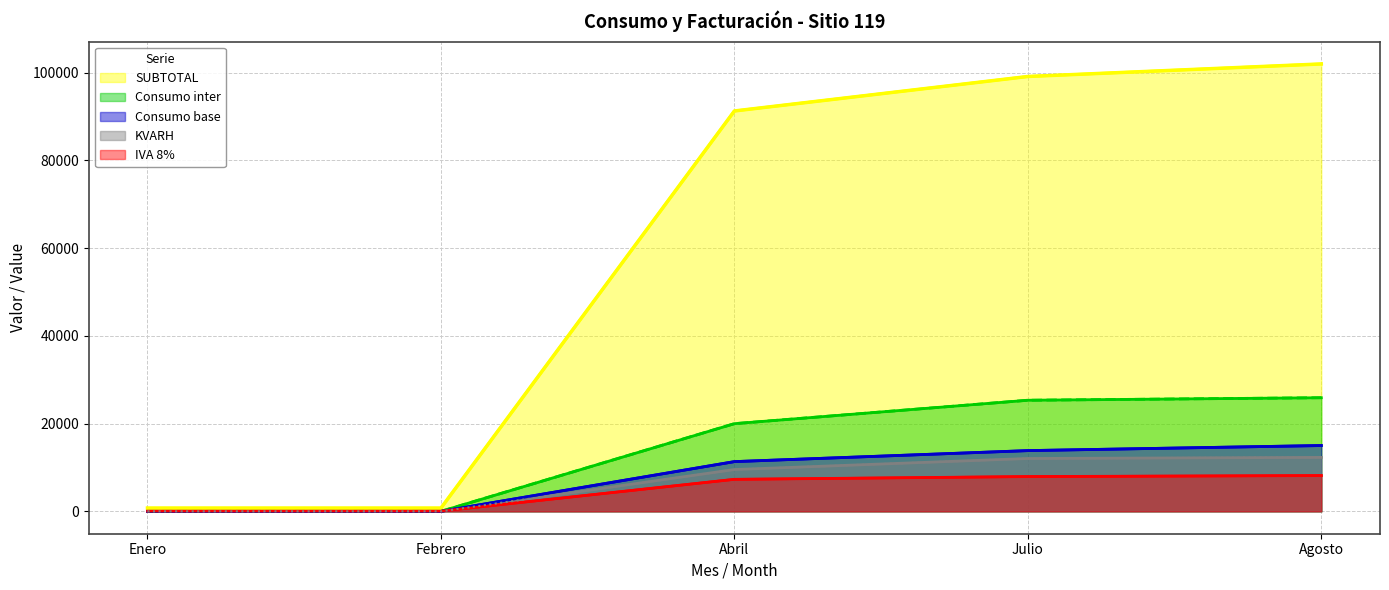

What is the difference between the highest and lowest values at Julio?

91168.3